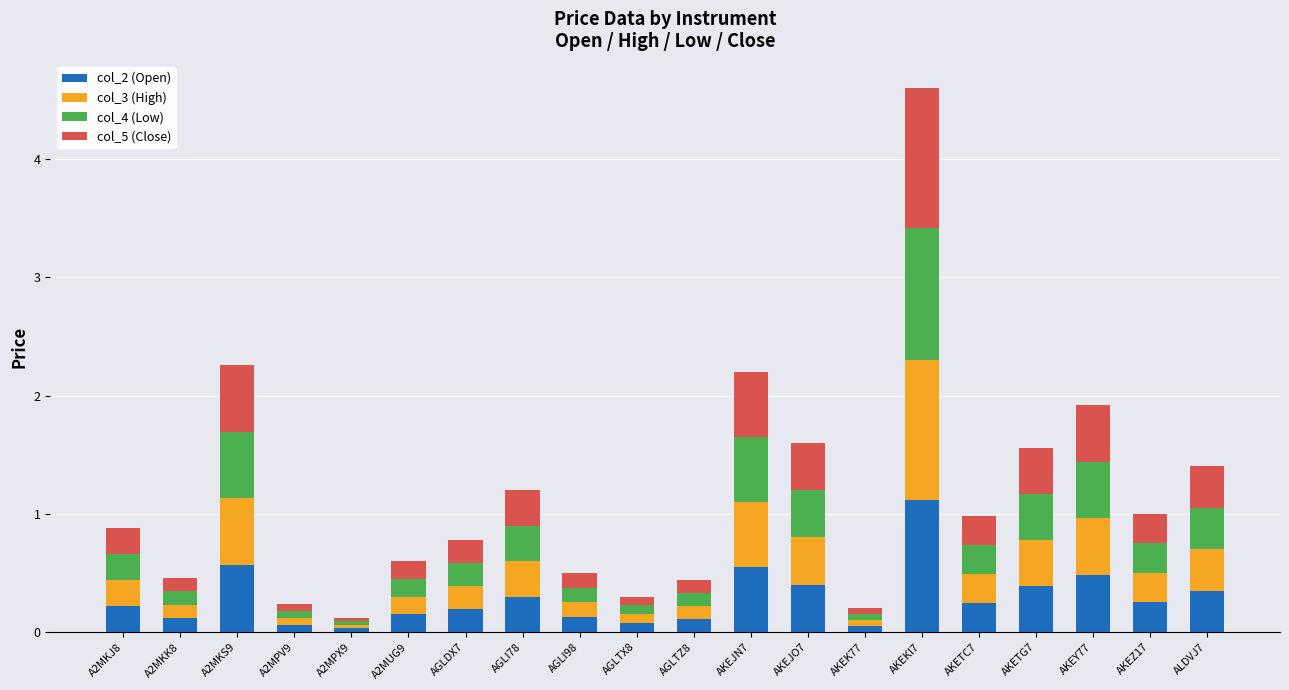

True or false: col_2 (Open) has a value of 0.8 at AKEJN7.

False